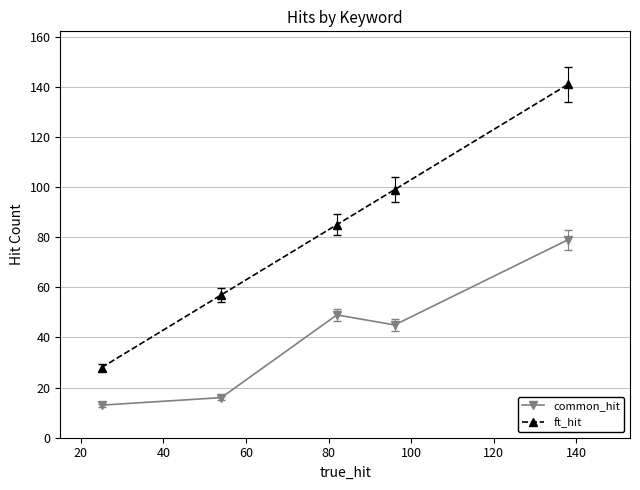

What is the maximum value shown in the chart?

141